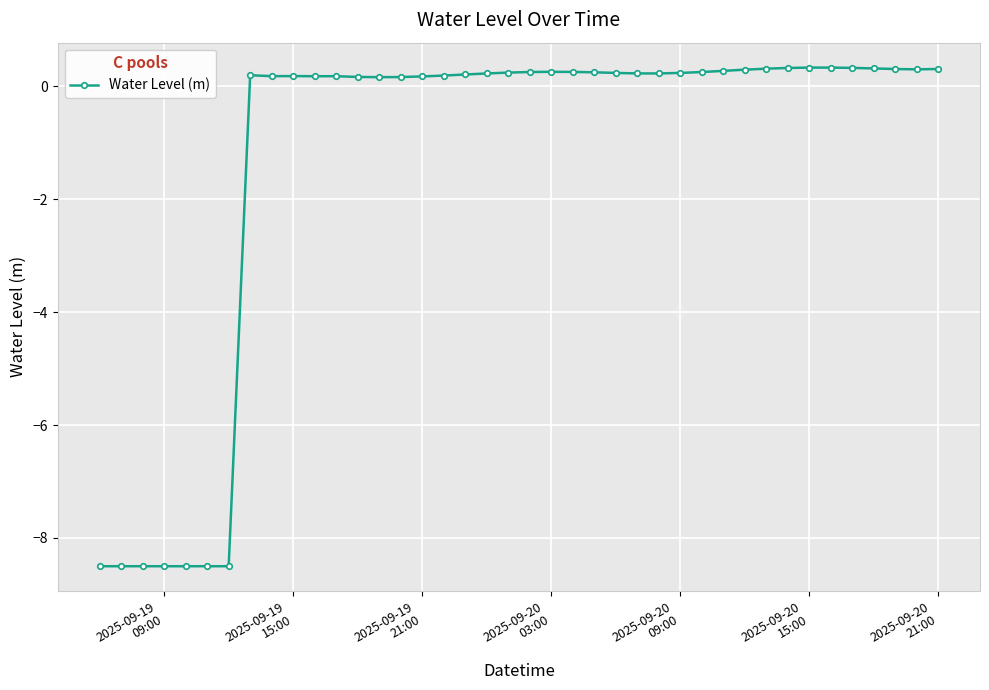

What is the difference between the maximum and minimum values?

8.8